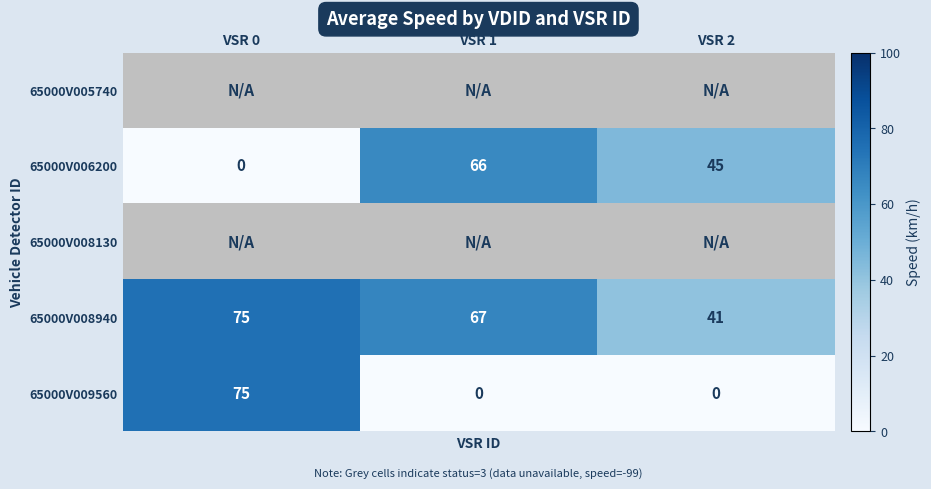

The 65000V009560 series shows 75 at VSR 0. True or false?

True